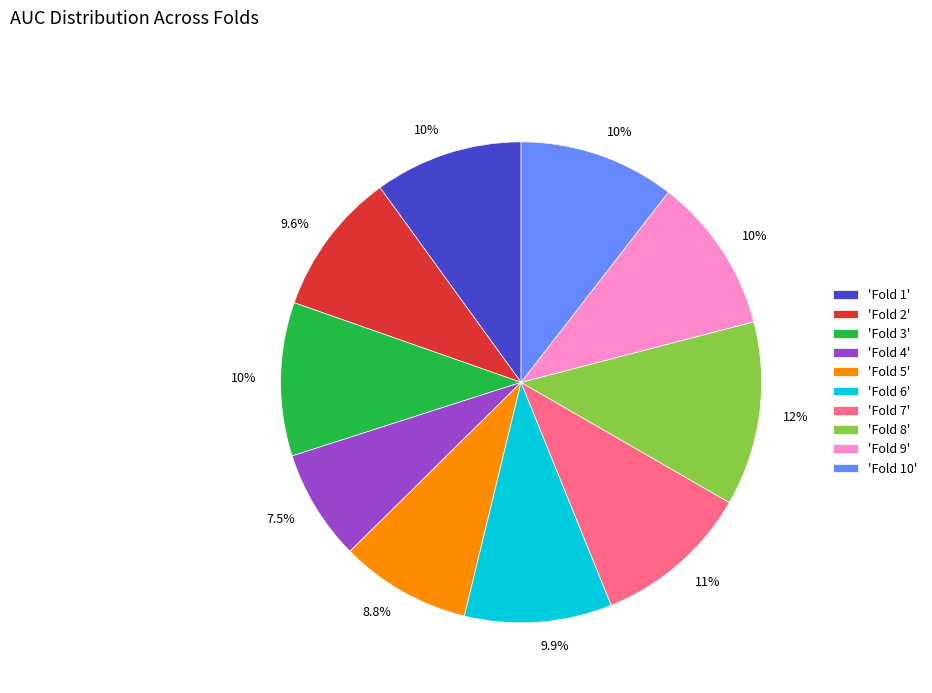

Which slice is the smallest?

'Fold 4'